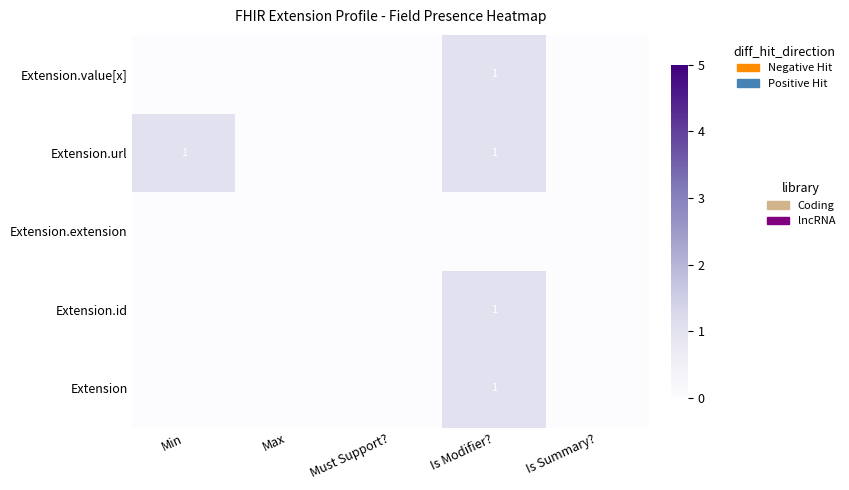

The value of Extension.url at Min is 0. True or false?

False